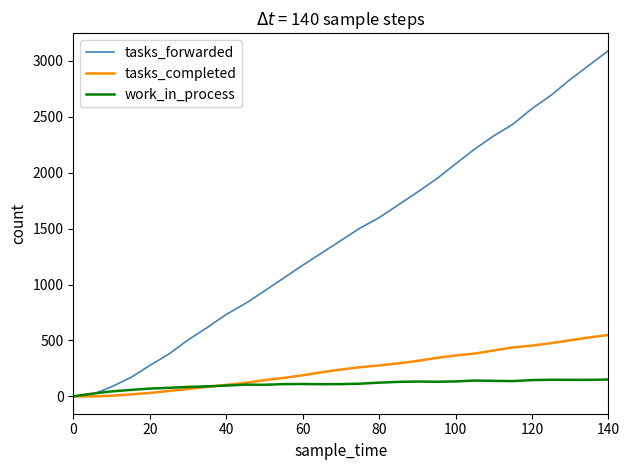

Which series has the largest total across all categories?

tasks_forwarded